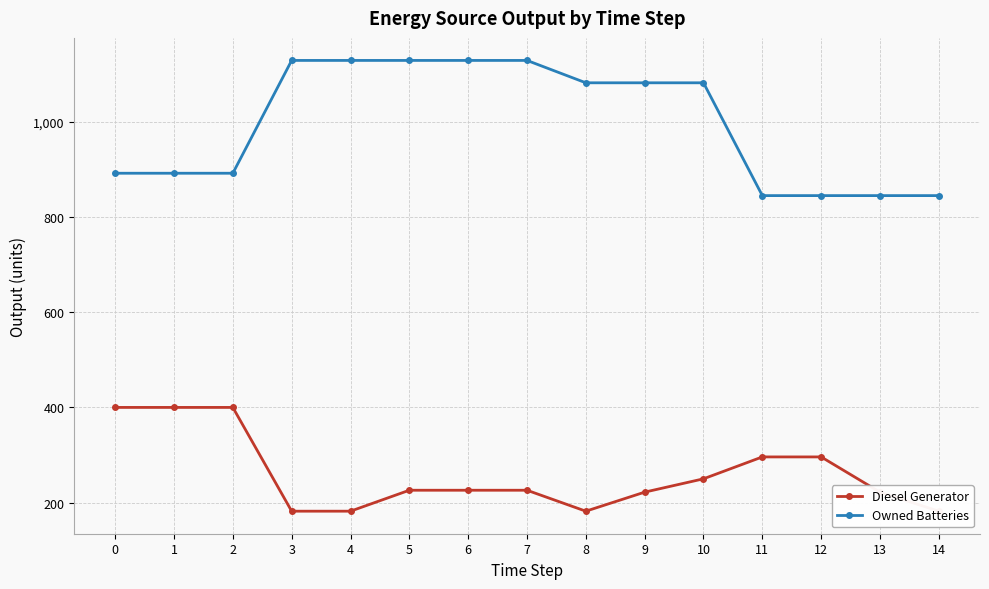

True or false: Diesel Generator has more than 2 points higher than both neighbors.

False